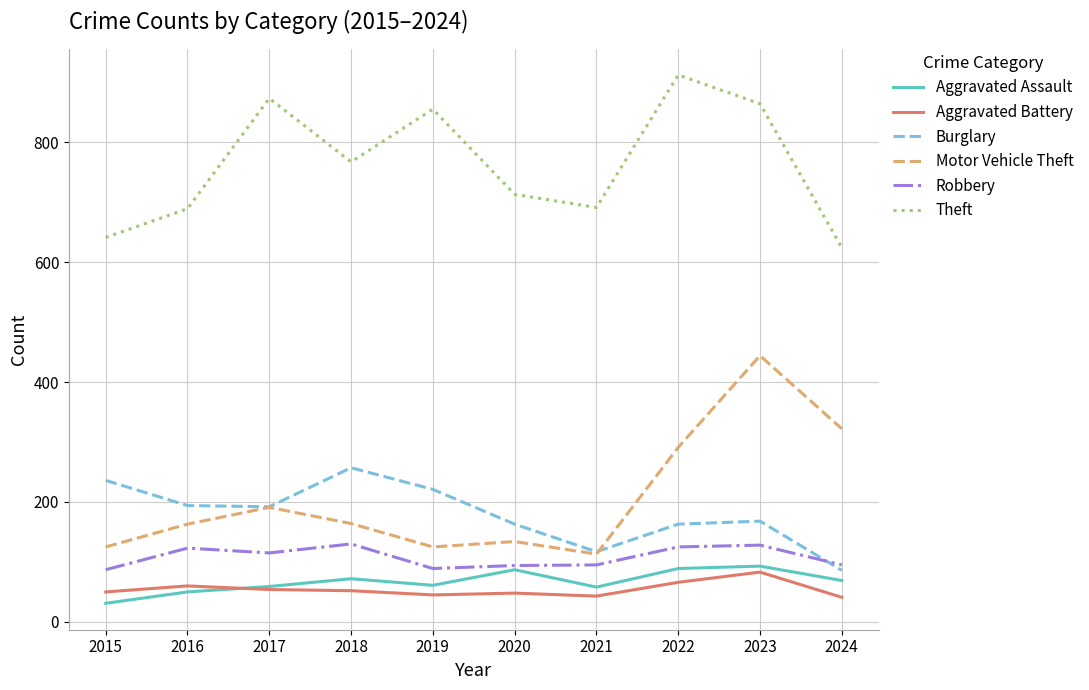

Is it true that Burglary equals 118 at 2015?

False